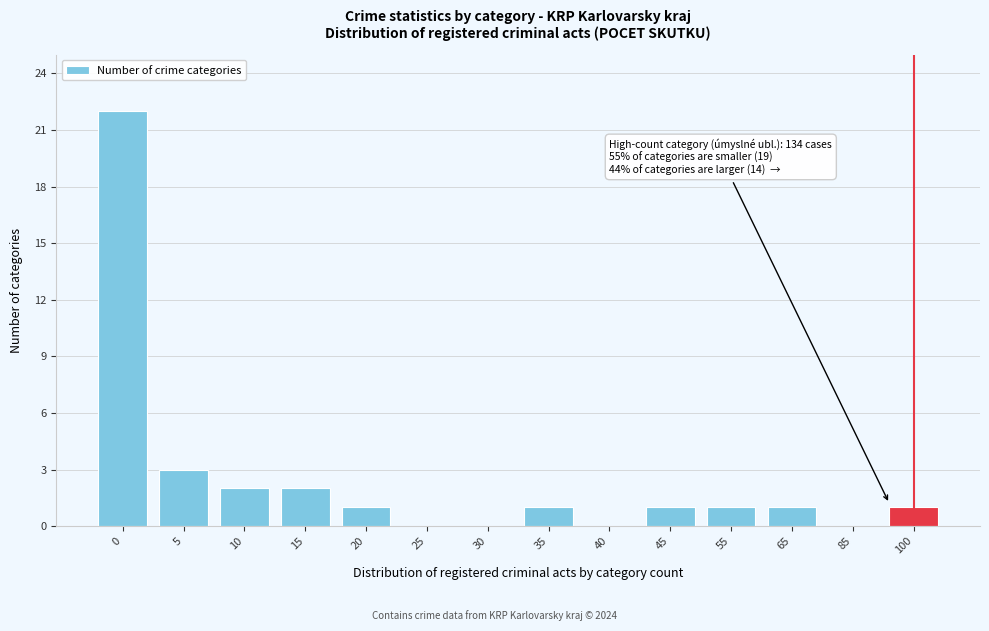

Reading left to right, what are all the values shown in this chart?

0=22	5=3	10=2	15=2	20=1	25=0	30=0	35=1	40=0	45=1	55=1	65=1	85=0	100=1